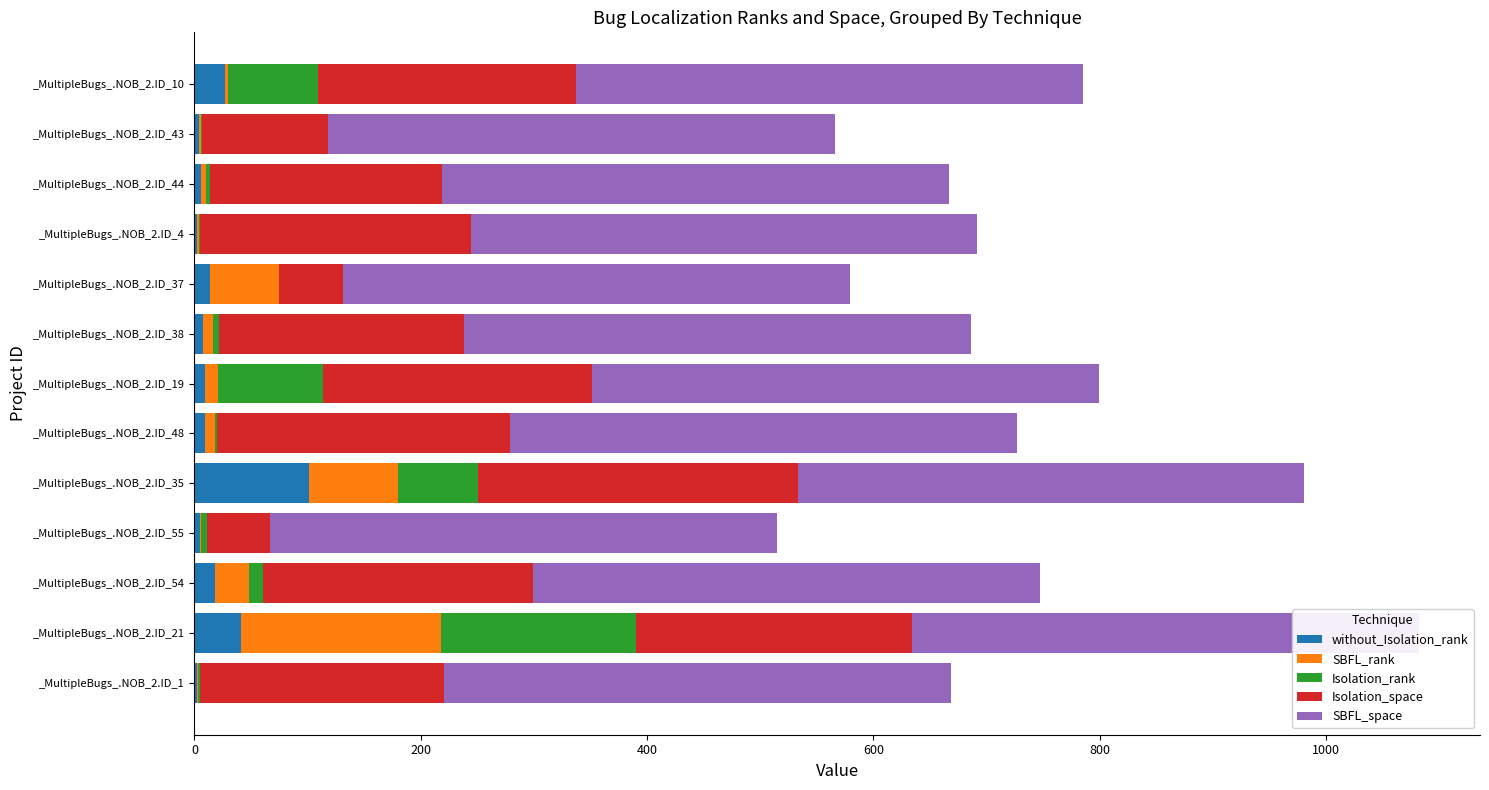

What is the total value across all series at 800?

533.8